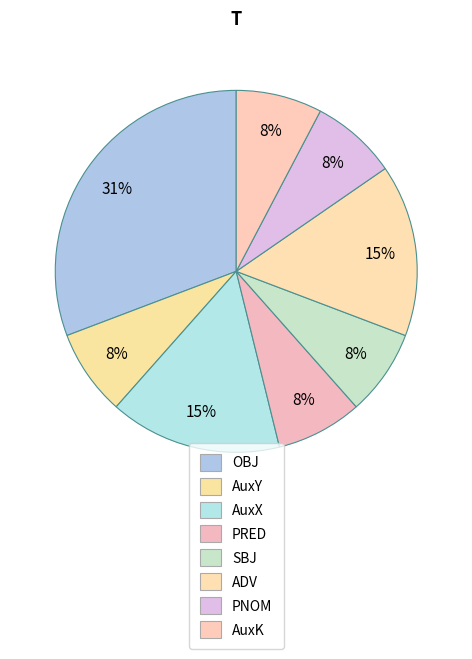

Is it true that AuxK is 1% of the pie?

False